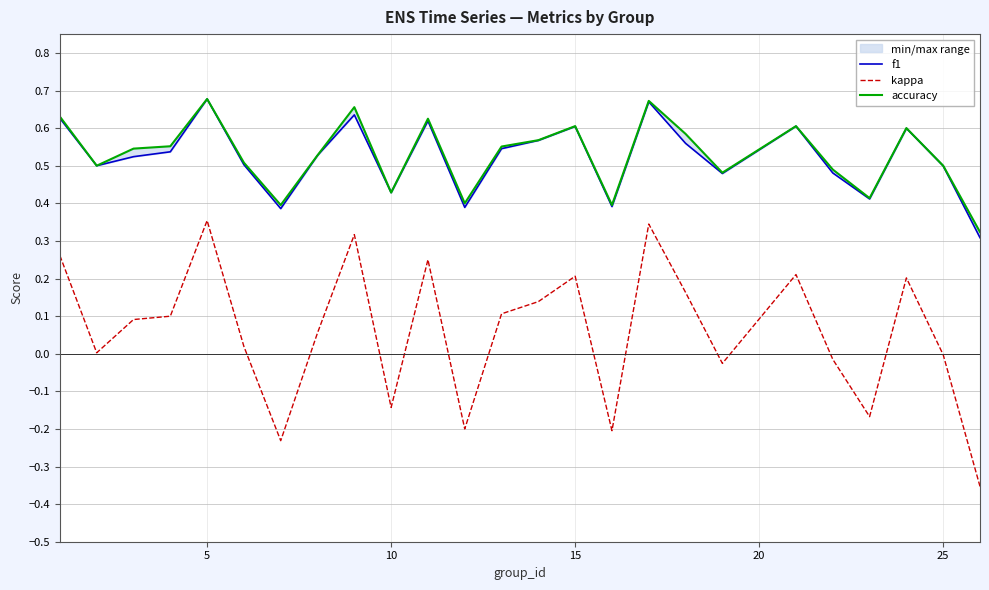

True or false: kappa has a value of 0.2 at 5.

False